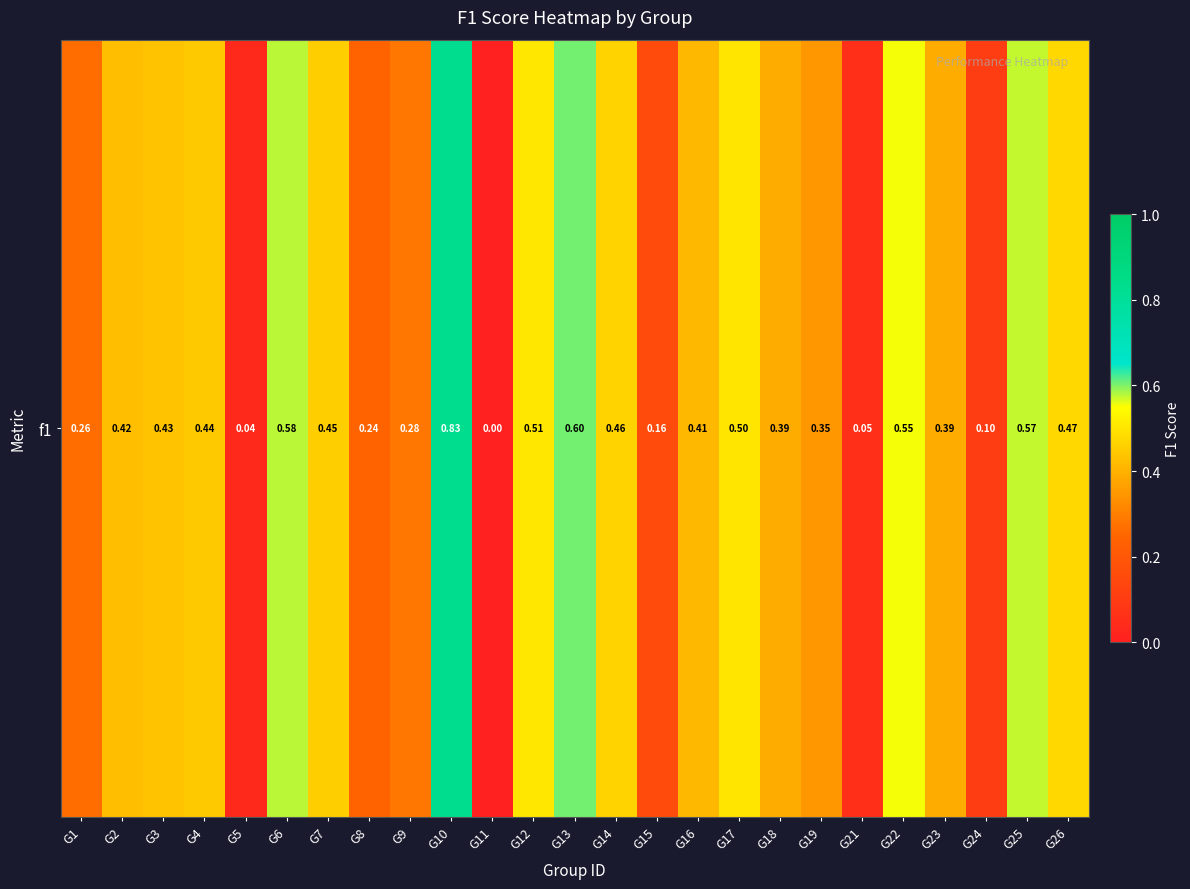

How many distinct data groups are displayed?

1